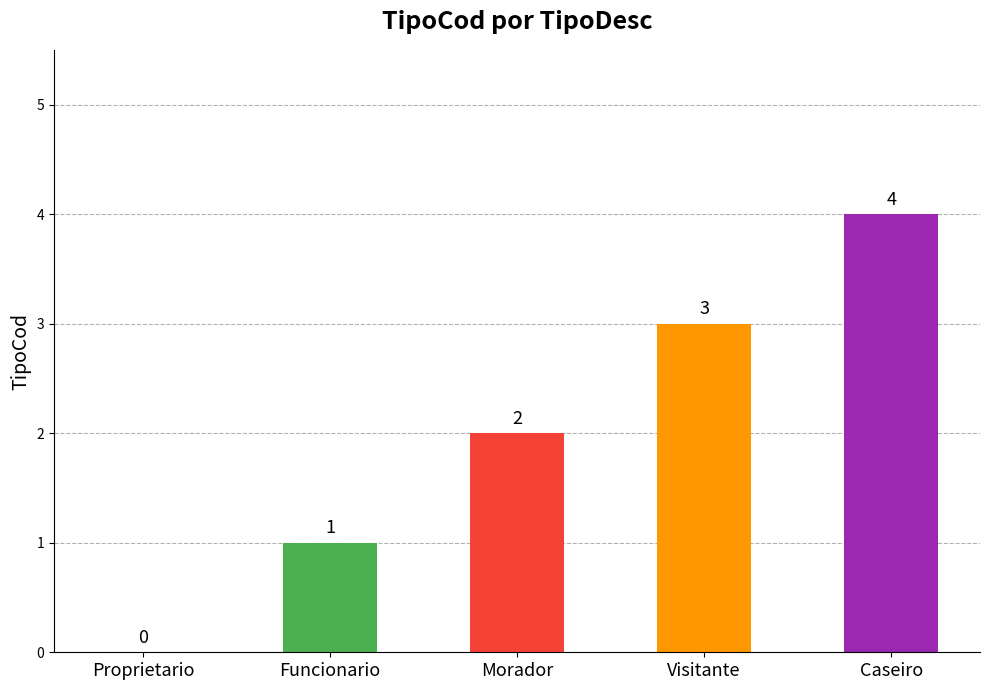

Count the values in the range 1 to 3.

3